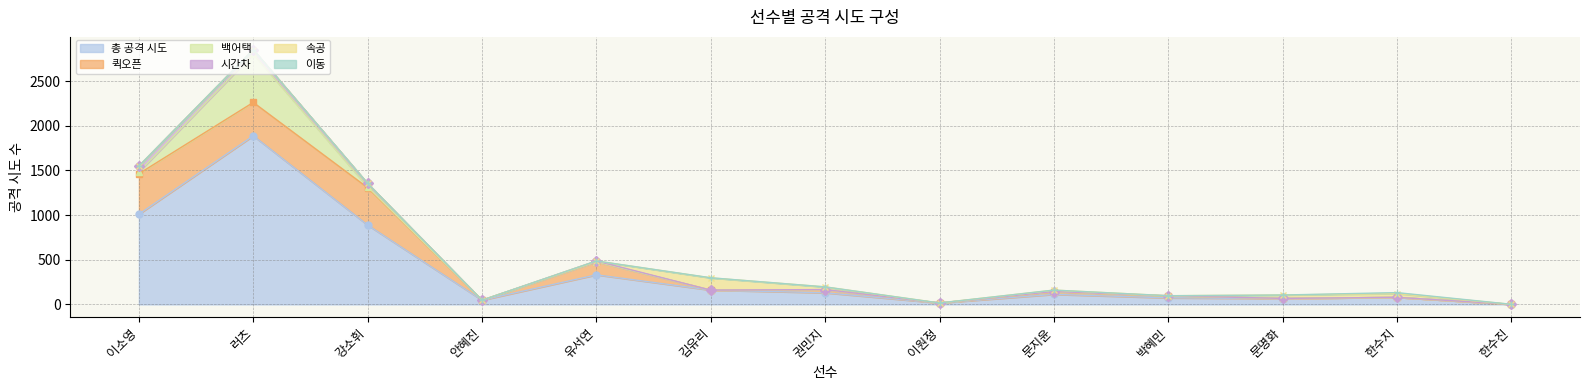

The value of 이동 at 한수지 is 11. True or false?

True